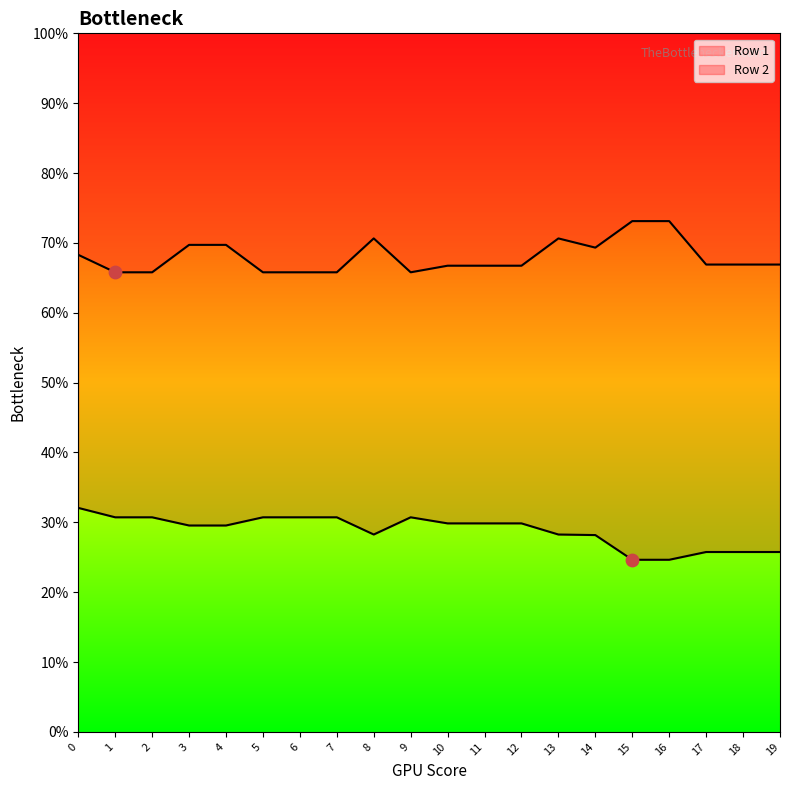

Which series has the largest total across all categories?

Row 2